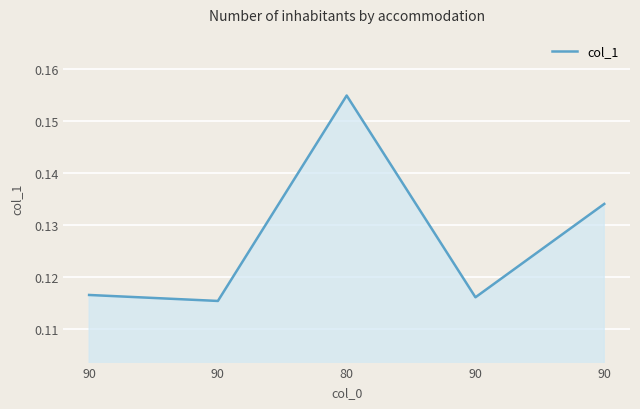

List the labels in order of value, smallest first.

90, 90, 90, 90, 80